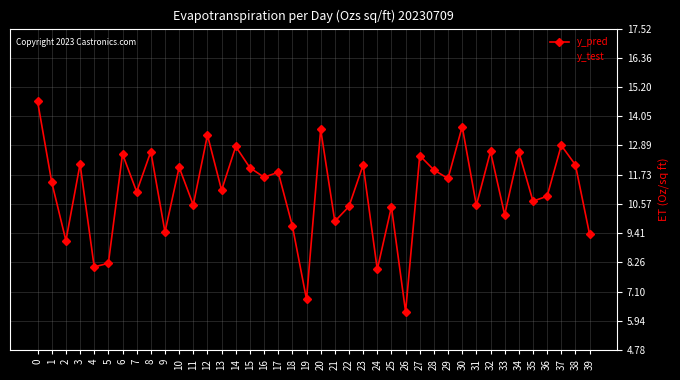

At 35, list the series in order from largest to smallest.

y_pred, y_test